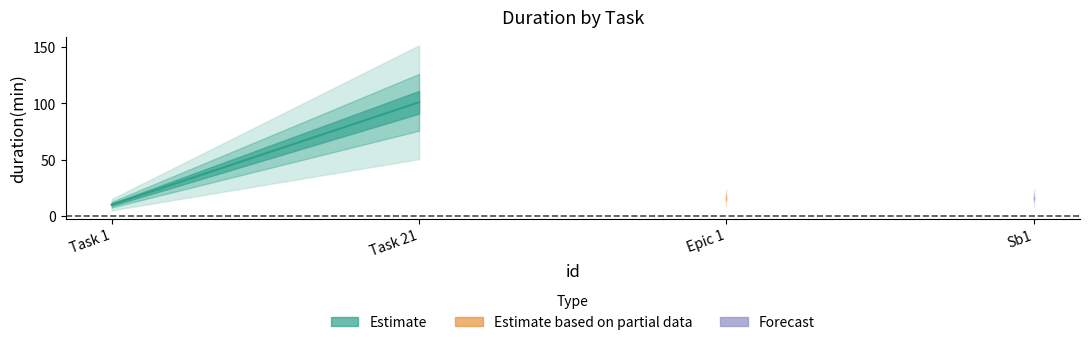

What is the smallest value displayed?

10